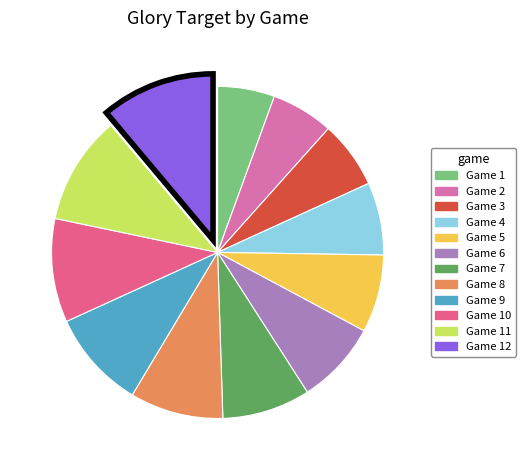

Count the number of slices in the pie.

12